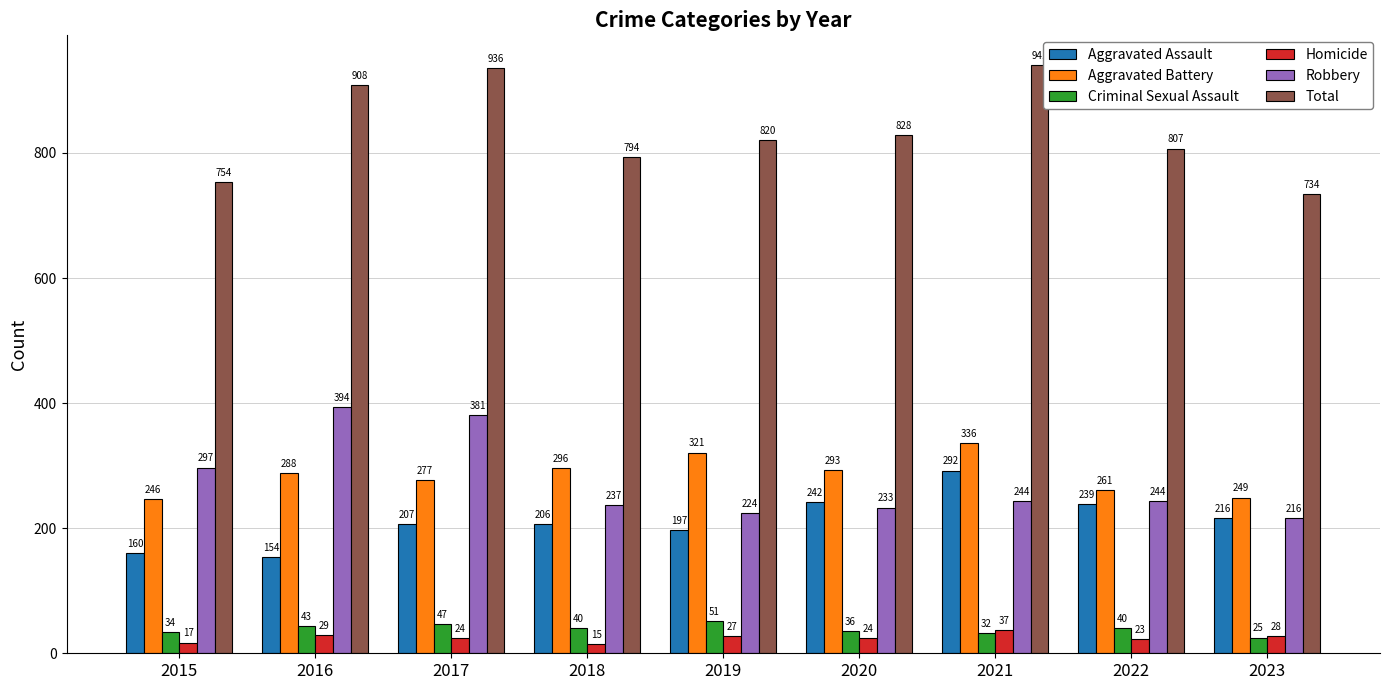

Where is Robbery nearest to the value 305?

2015